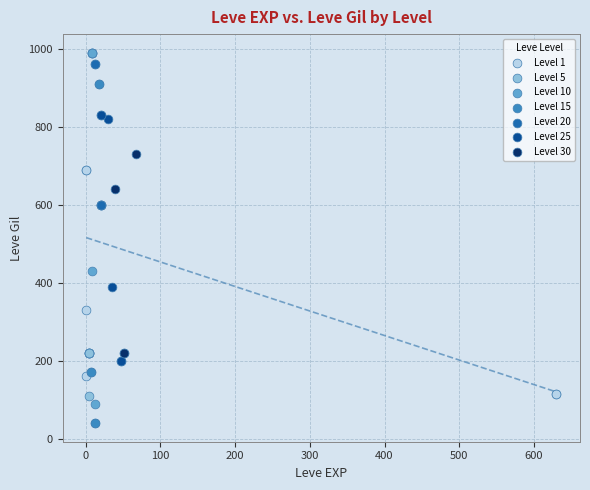

Which series contains the lowest Y value?

Level 15